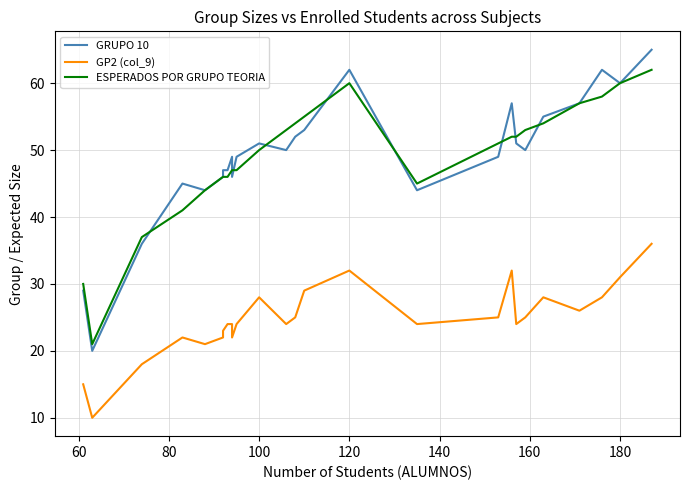

What are all the series names shown in the legend?

GRUPO 10, GP2 (col_9), ESPERADOS POR GRUPO TEORIA